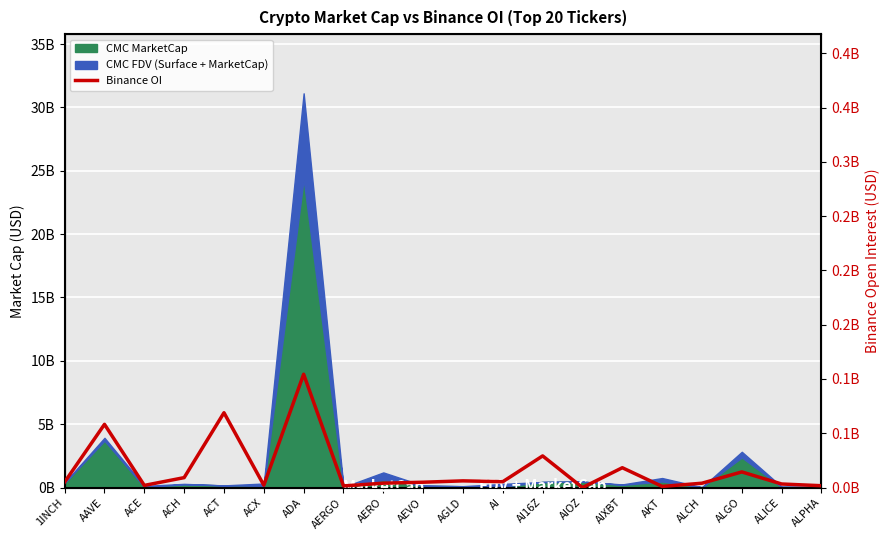

Reading left to right, what are all the values shown in this chart?

0.0	0.1	0.0	0.0	0.1	0.0	0.1	0.0	0.0	0.0	0.0	0.0	0.0	0.0	0.0	0.0	0.0	0.0	0.0	0.0